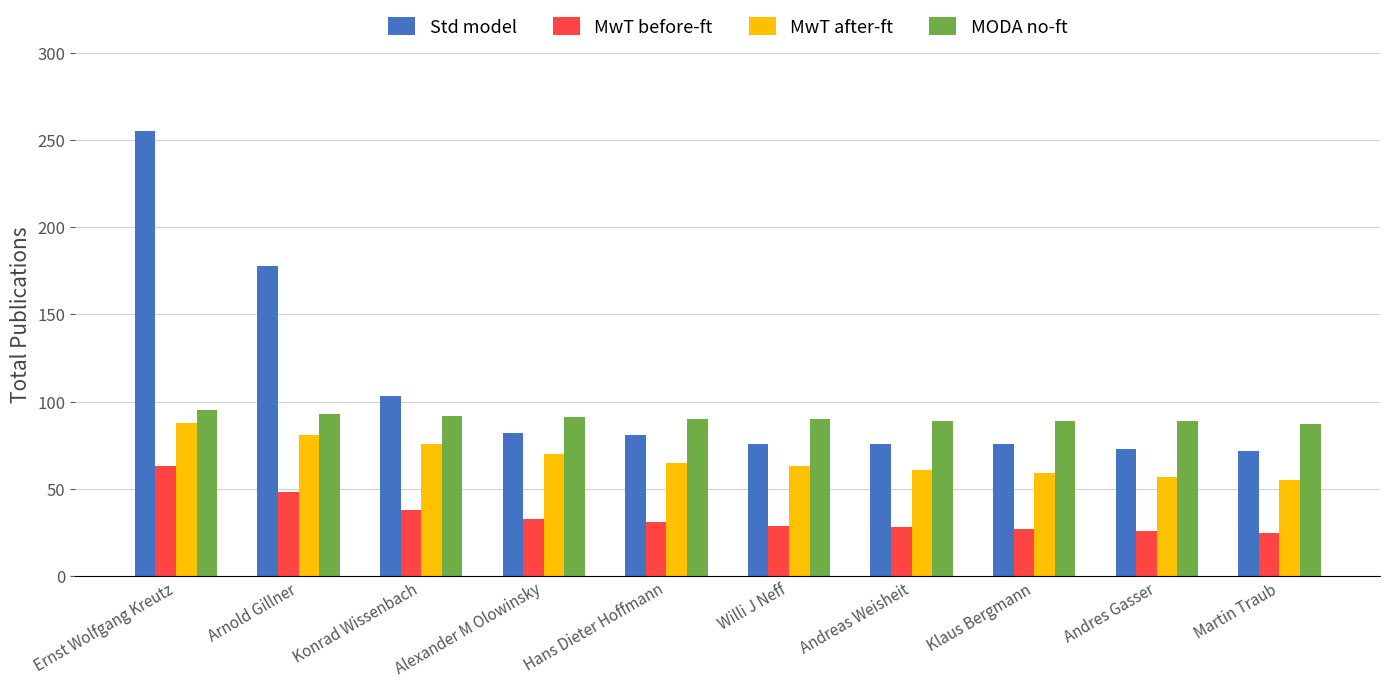

How many bars are there in each group?

4